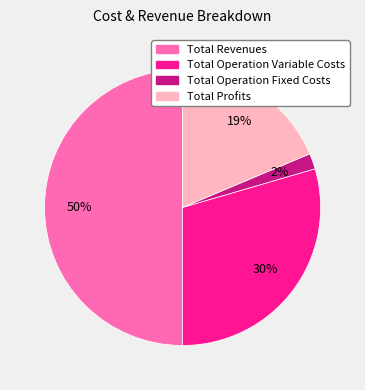

Is the sum of Total Operation Fixed Costs and Total Revenues greater than half?

Yes